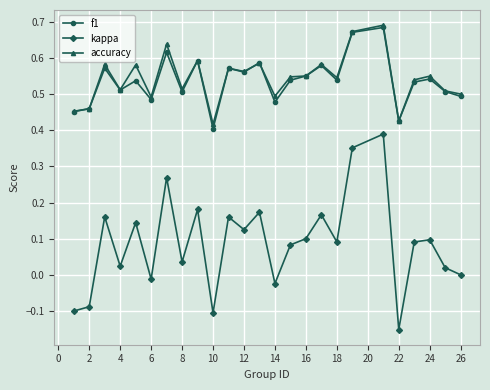

True or false: f1 has more than 2 points higher than both neighbors.

True